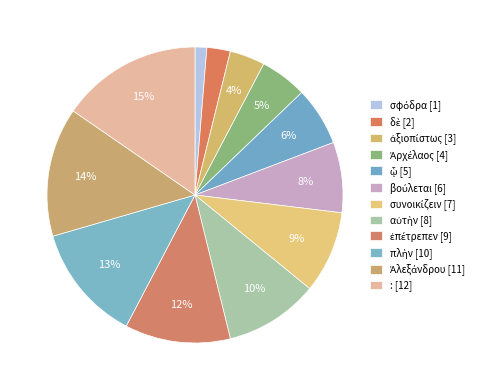

Is there a majority slice in this chart?

No